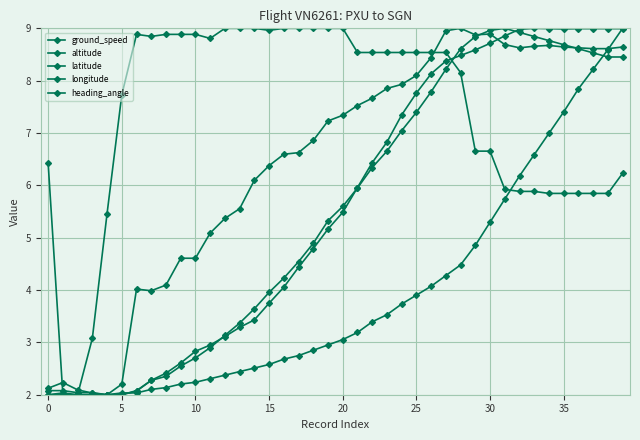

Reading left to right, list all the values displayed in this chart.

ground_speed: 2.1	2.2	2.1	2.0	2.0	2.2	4.0	4.0	4.1	4.6	4.6	5.1	5.4	5.6	6.1	6.4	6.6	6.6	6.9	7.2	7.3	7.5	7.7	7.9	7.9	8.1	8.4	9.0	9.0	8.9	8.9	8.7	8.6	8.7	8.7	8.6	8.6	8.6	8.6	8.6
altitude: 2.0	2.0	2.0	2.0	2.0	2.0	2.1	2.3	2.4	2.6	2.8	2.9	3.1	3.3	3.4	3.7	4.1	4.4	4.8	5.2	5.5	6.0	6.4	6.8	7.3	7.8	8.1	8.4	8.5	8.6	8.7	8.9	9.0	9.0	9.0	9.0	9.0	9.0	9.0	9.0
latitude: 2.0	2.0	2.0	2.0	2.0	2.0	2.0	2.1	2.1	2.2	2.2	2.3	2.4	2.4	2.5	2.6	2.7	2.7	2.8	3.0	3.1	3.2	3.4	3.5	3.7	3.9	4.1	4.3	4.5	4.9	5.3	5.7	6.2	6.6	7.0	7.4	7.8	8.2	8.6	9.0
longitude: 2.1	2.1	2.0	2.0	2.0	2.0	2.1	2.3	2.4	2.5	2.7	2.9	3.1	3.4	3.6	4.0	4.2	4.5	4.9	5.3	5.6	5.9	6.3	6.7	7.0	7.4	7.8	8.2	8.6	8.8	9.0	9.0	8.9	8.8	8.8	8.7	8.6	8.5	8.5	8.5
heading_angle: 6.4	2.0	2.0	3.1	5.5	7.7	8.9	8.8	8.9	8.9	8.9	8.8	9.0	9.0	9.0	9.0	9.0	9.0	9.0	9.0	9.0	8.5	8.5	8.5	8.5	8.5	8.5	8.5	8.2	6.7	6.7	5.9	5.9	5.9	5.8	5.8	5.8	5.8	5.8	6.2